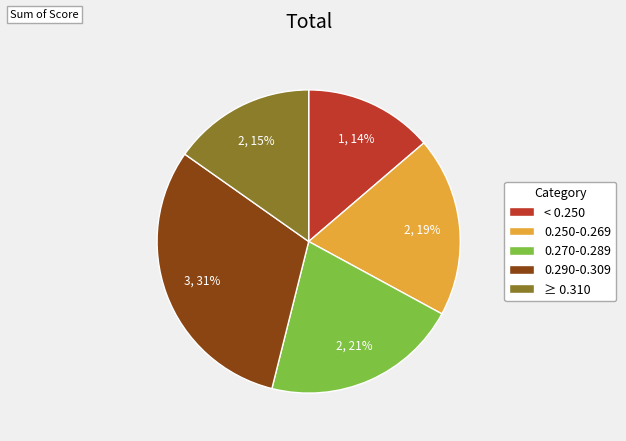

Rank the categories by value from lowest to highest.

< 0.250, ≥ 0.310, 0.250-0.269, 0.270-0.289, 0.290-0.309